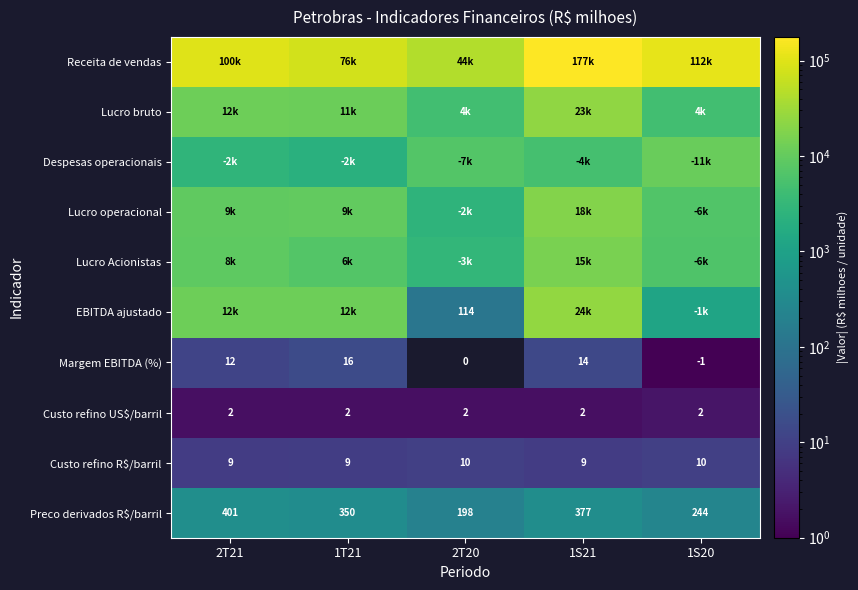

Is it true that Despesas operacionais equals 1180.7 at 1S21?

False